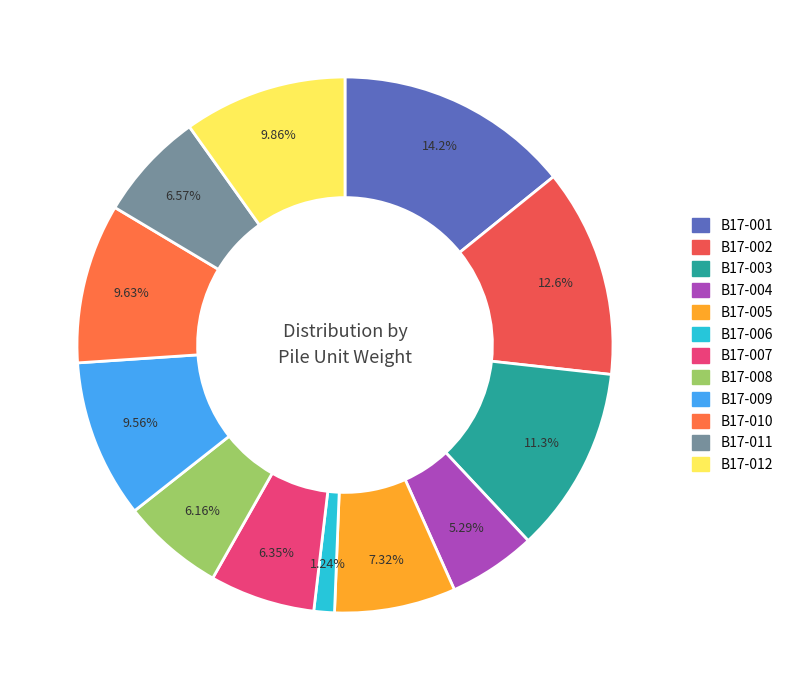

Is it true that B17-005 is 17% of the pie?

False